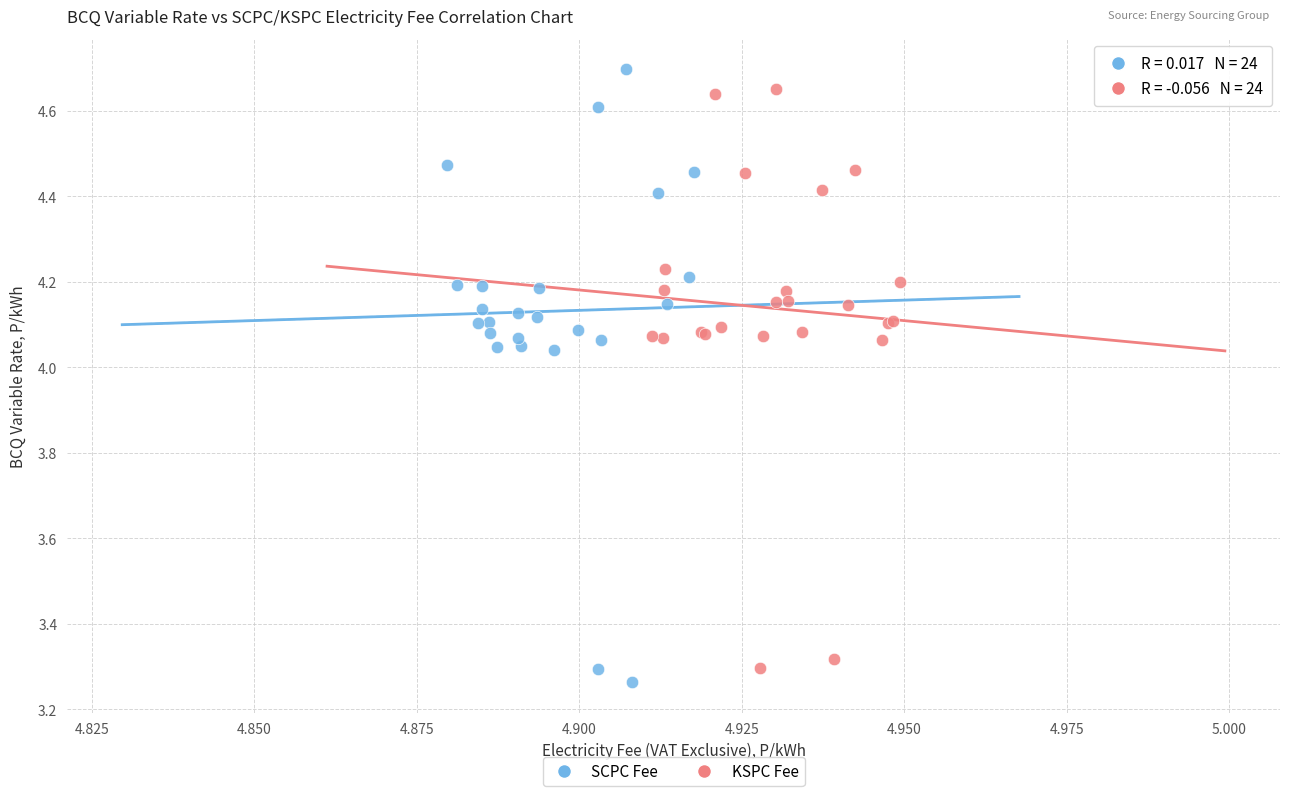

Which series has the largest Y range (max minus min)?

SCPC Fee